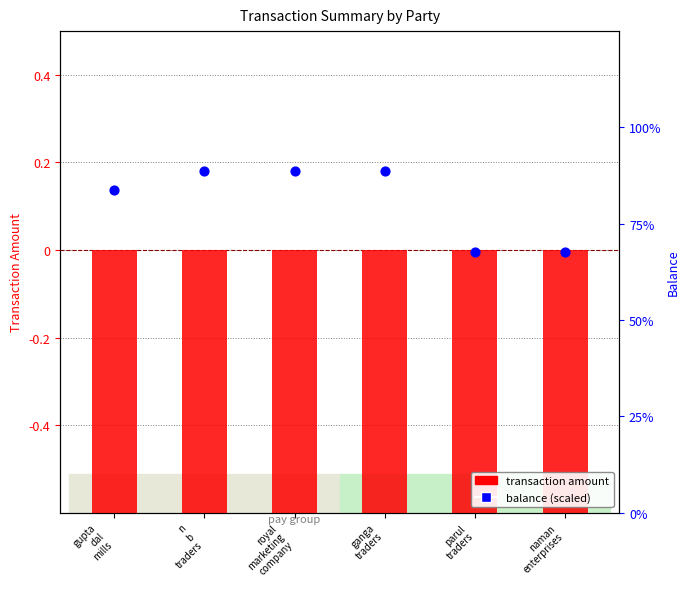

At which category is the sum across all series the highest?

n
b
traders